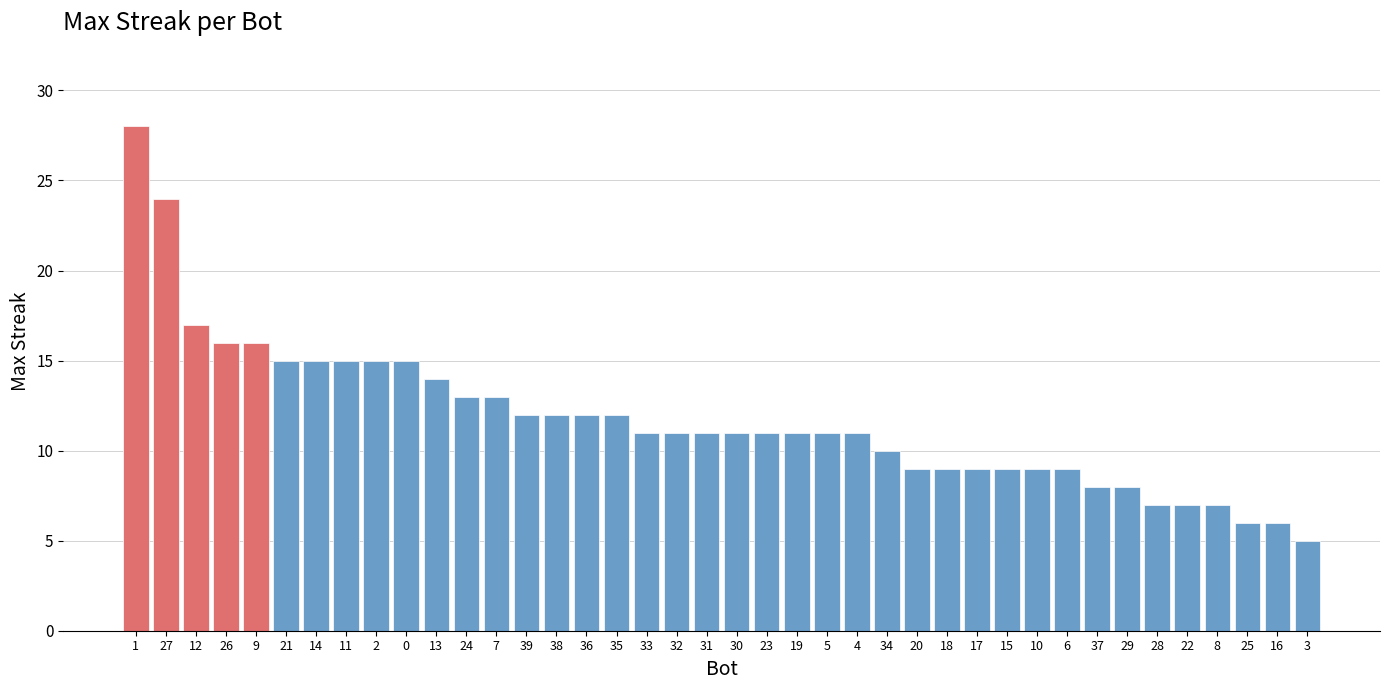

What is the sum of all values?

470